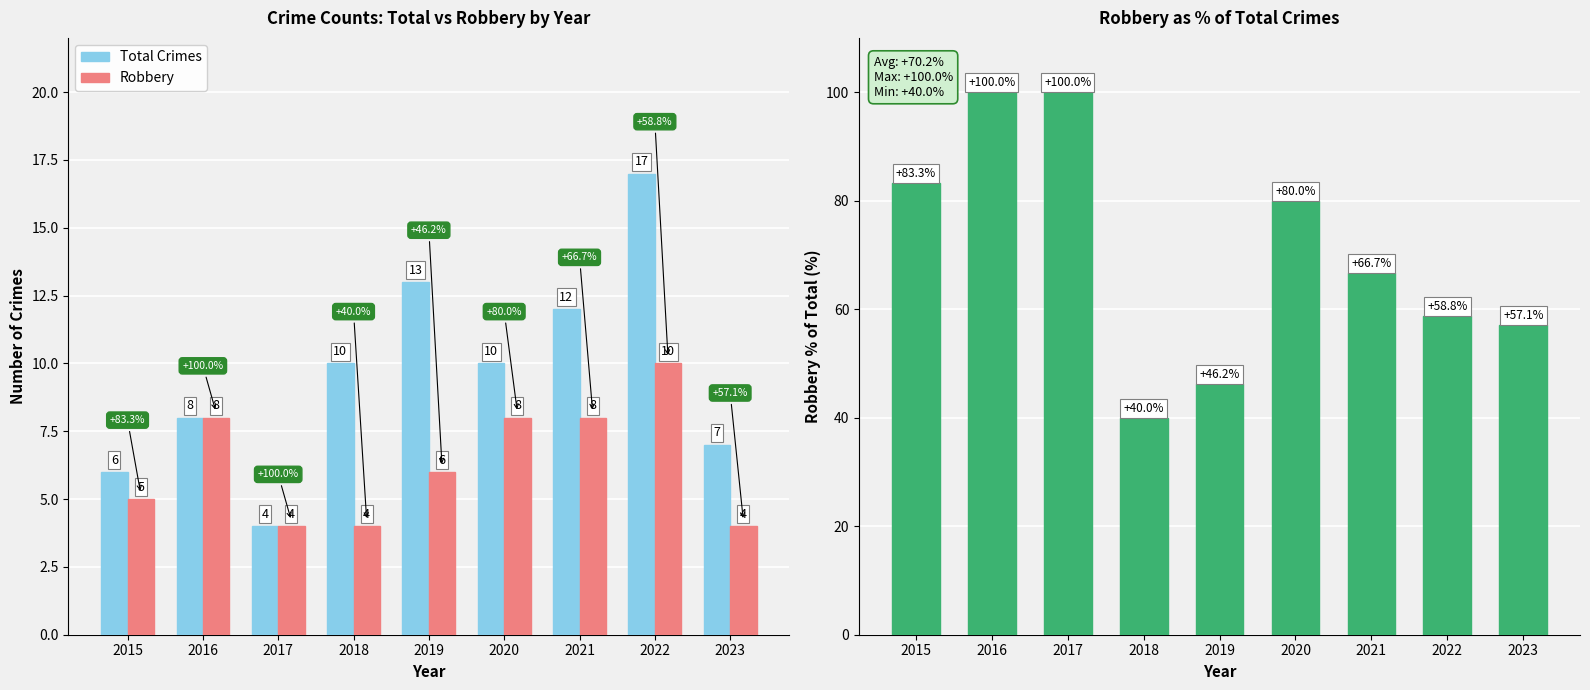

At which label does Robbery % of Total first exceed 66?

2015